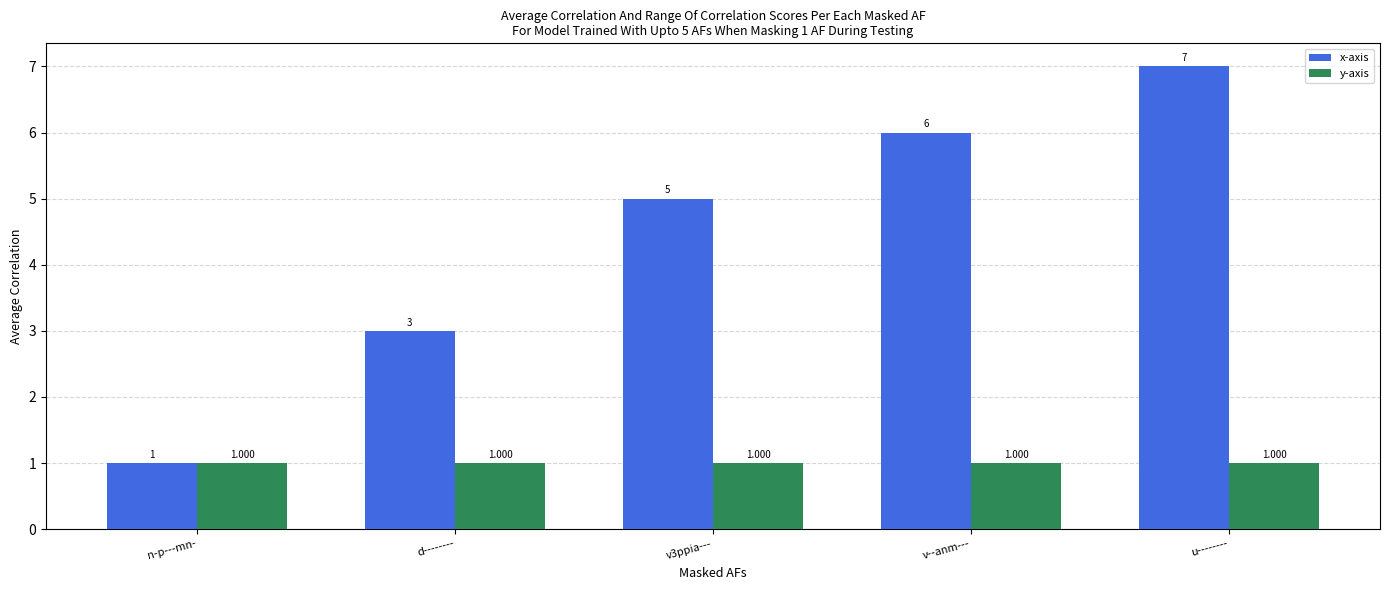

What is the label of the 3rd bar from the right?

v3ppia---